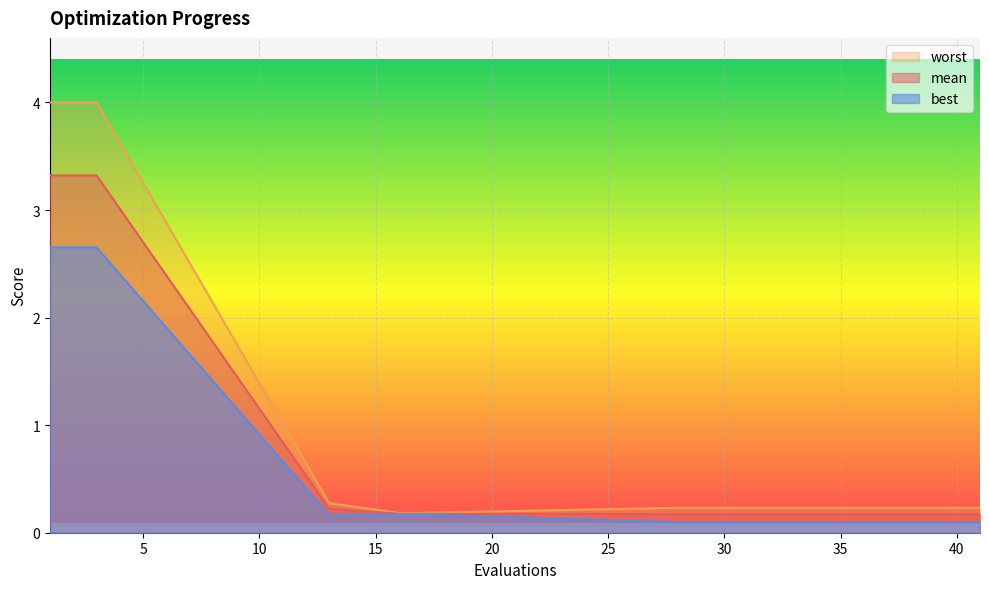

Does the chart display data point markers on the line(s)?

No